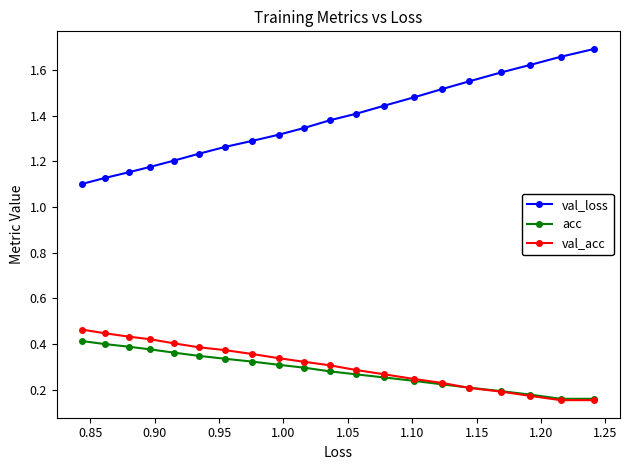

At how many categories does at least one series exceed 1?

20